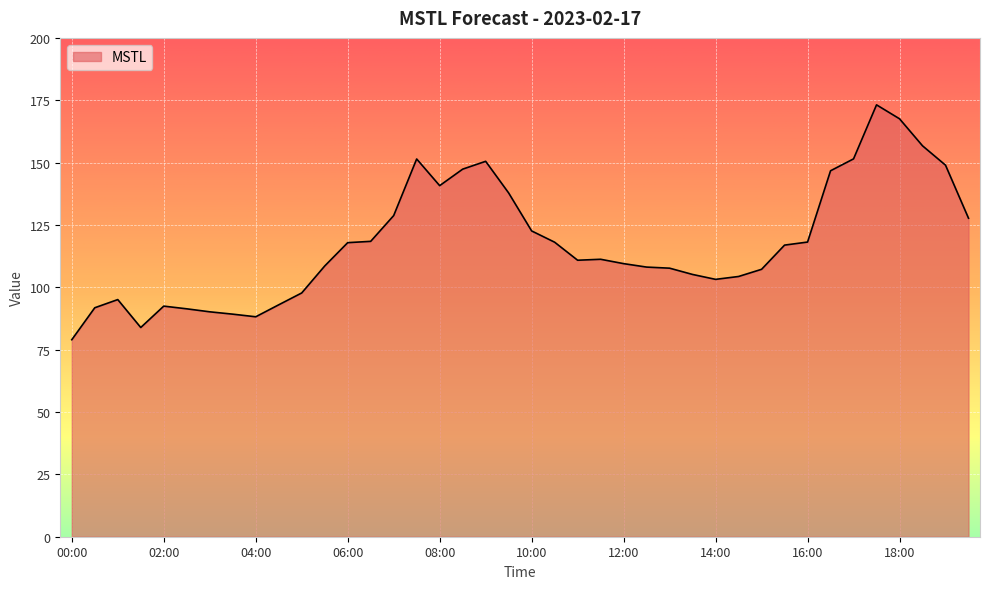

What is the difference between the maximum and minimum values?

94.2